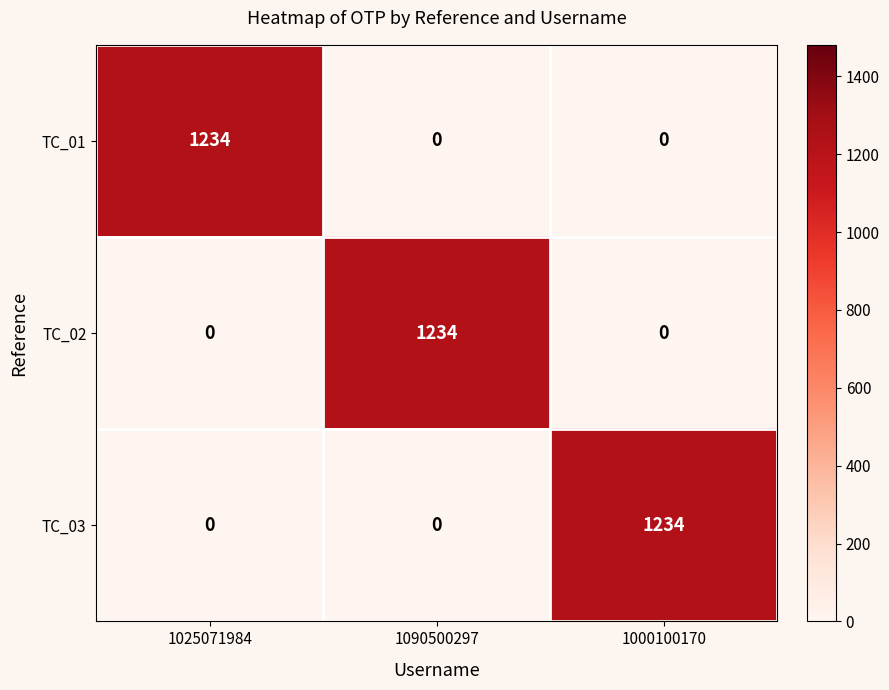

True or false: TC_03 has a value of 1234 at 1000100170.

True